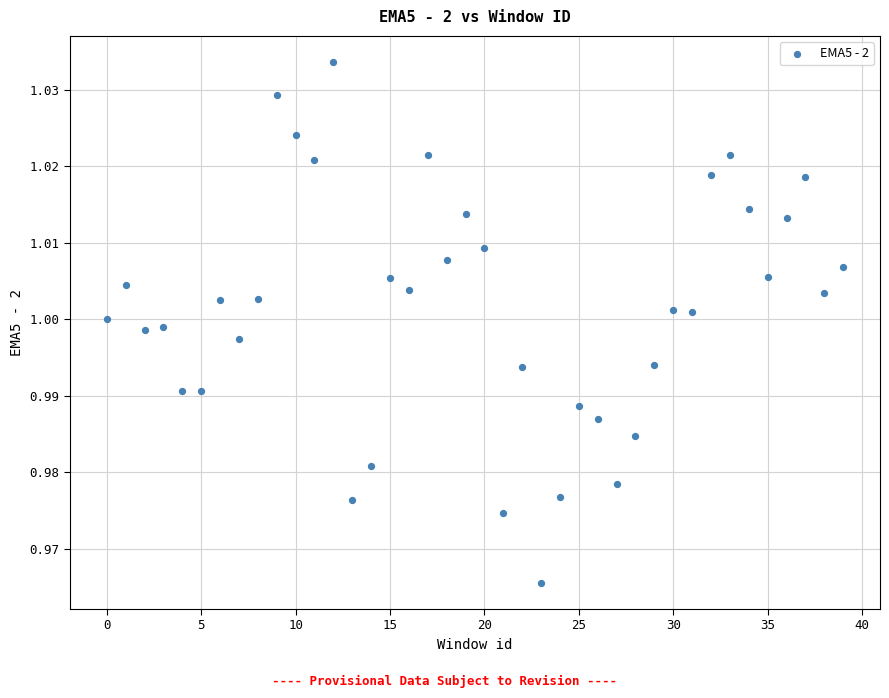

Count the number of points in this scatter plot.

40